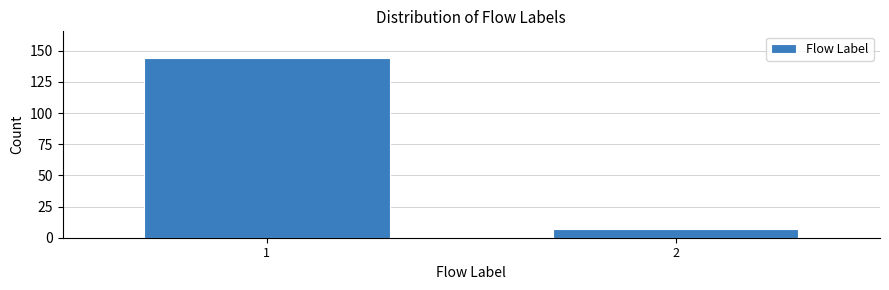

Reading left to right, extract all data points from this chart.

144	7